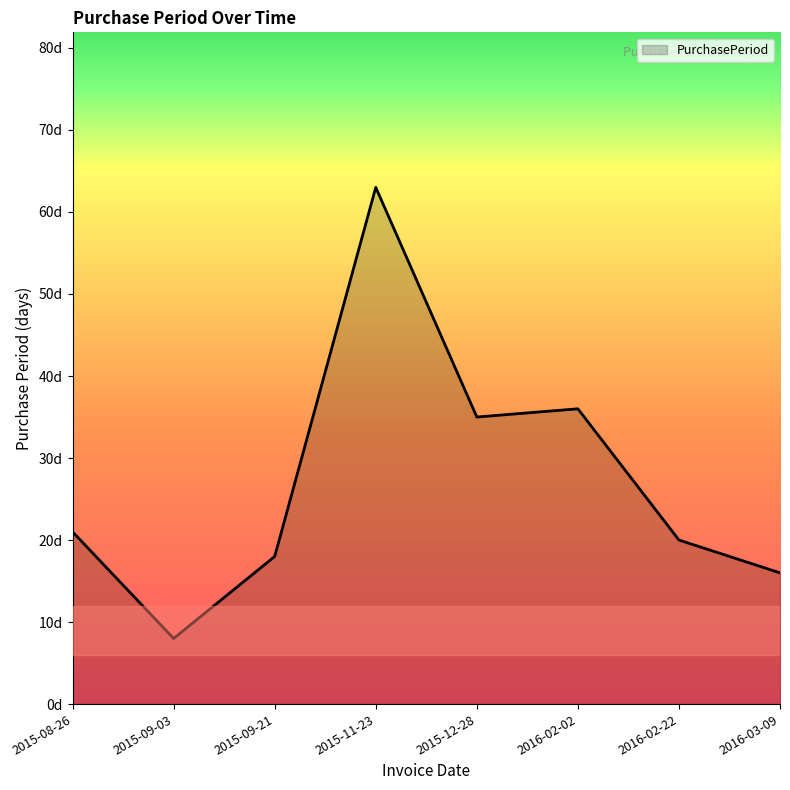

Is this an area chart (filled region under the line)?

Yes